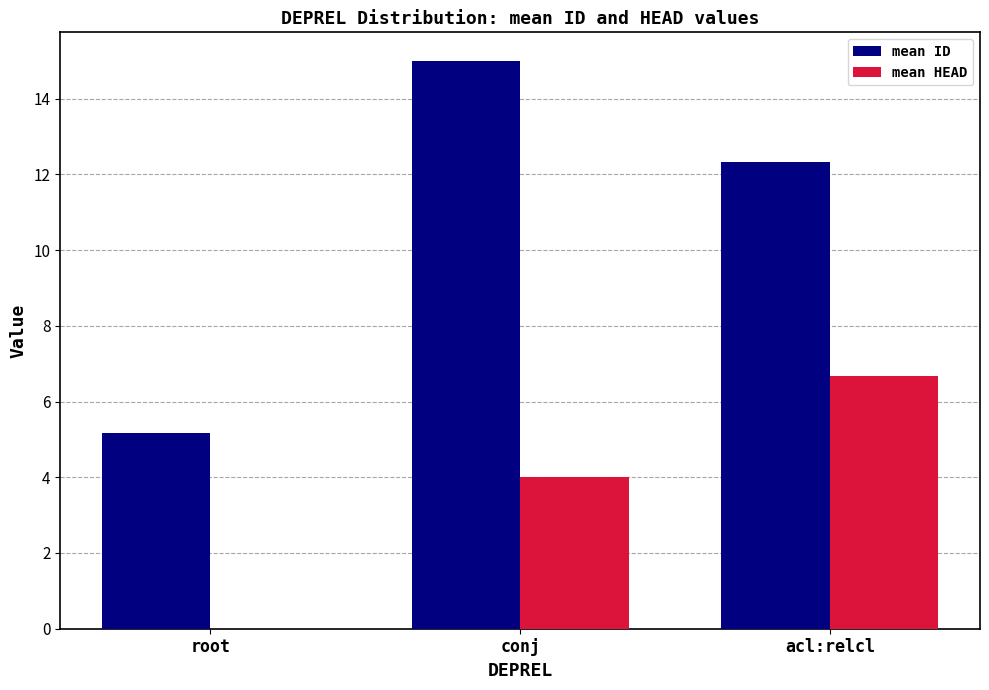

Is it true that mean ID equals 12.3 at acl:relcl?

True